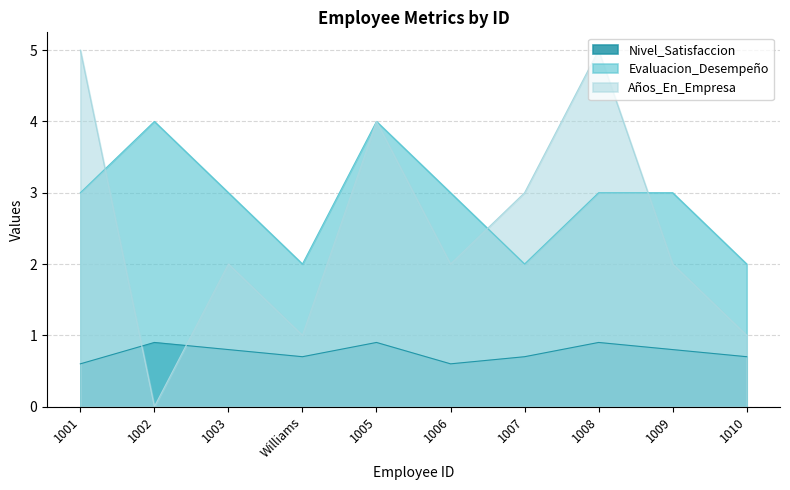

What are all the series names shown in the legend?

Nivel_Satisfaccion, Evaluacion_Desempeño, Años_En_Empresa